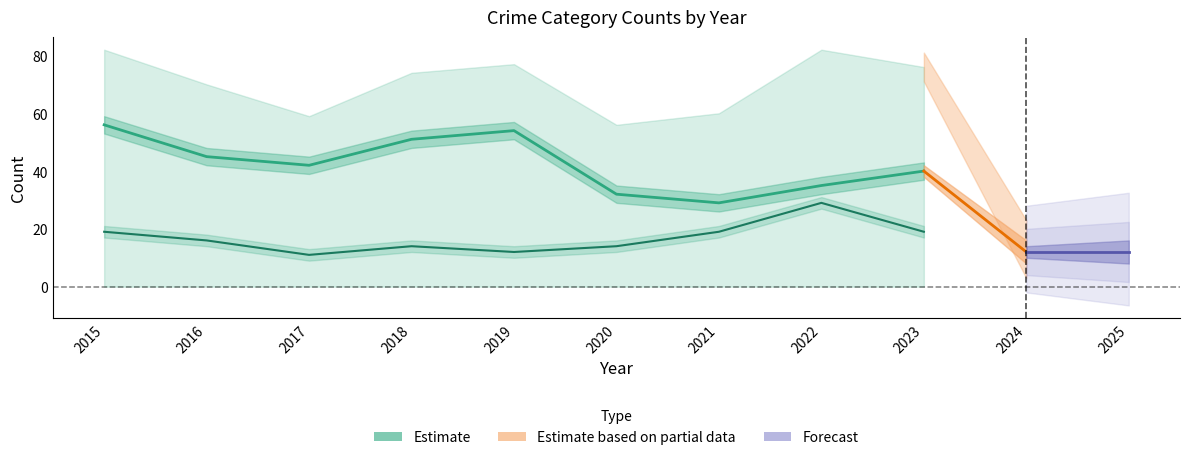

Count the values in the range 35 to 51.

5